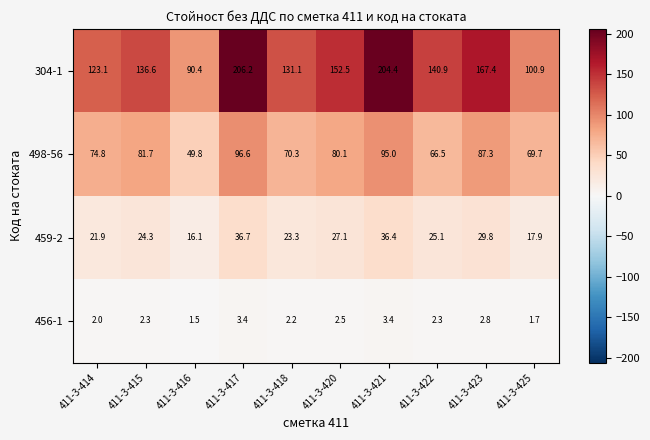

Which series has the largest range (max minus min)?

304-1